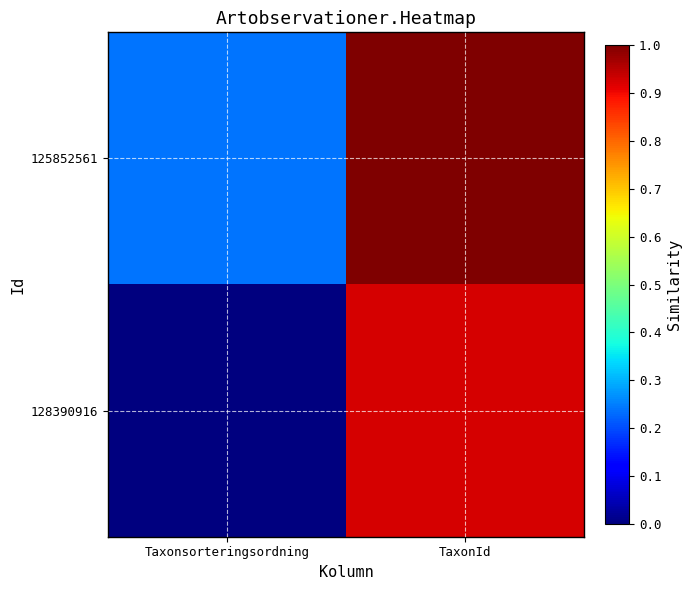

What is the total value across all series at Taxonsorteringsordning?

0.2